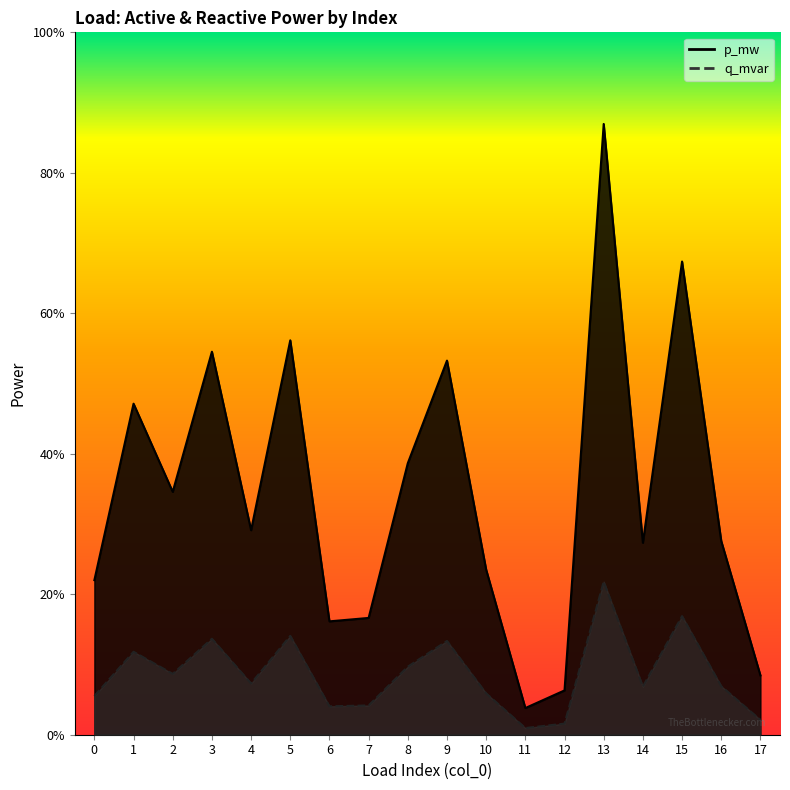

Which series has the largest total across all categories?

p_mw